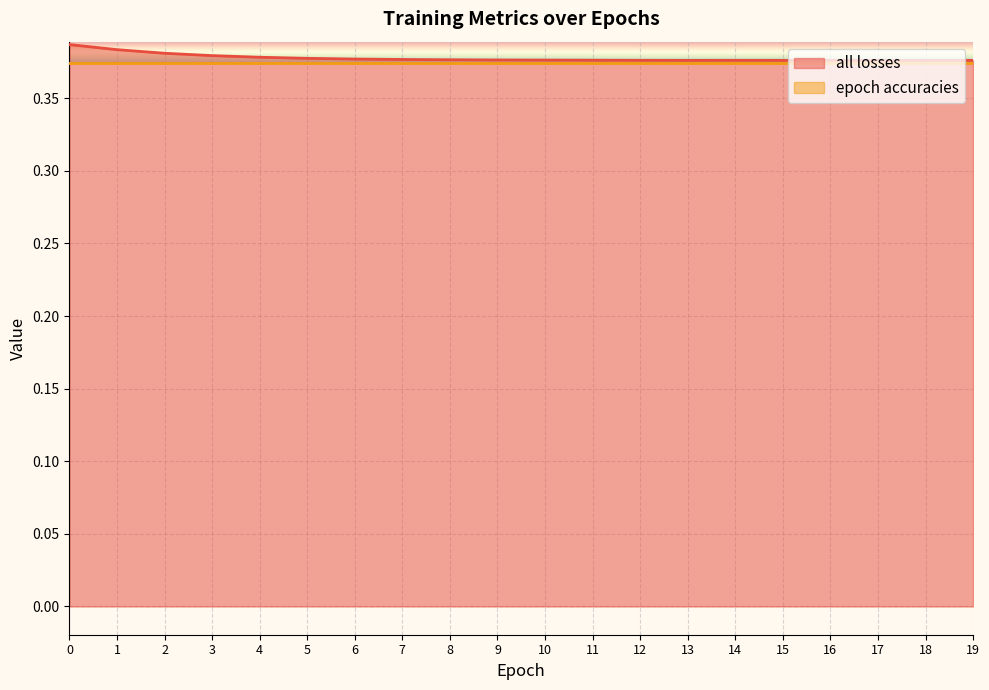

The chart shows a value of 0.4 at 12. True or false?

True